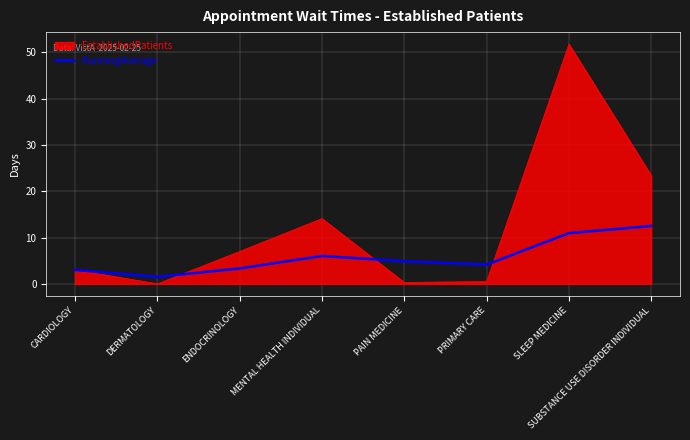

At which label is EstablishedPatients closest to 25?

SUBSTANCE USE DISORDER INDIVIDUAL